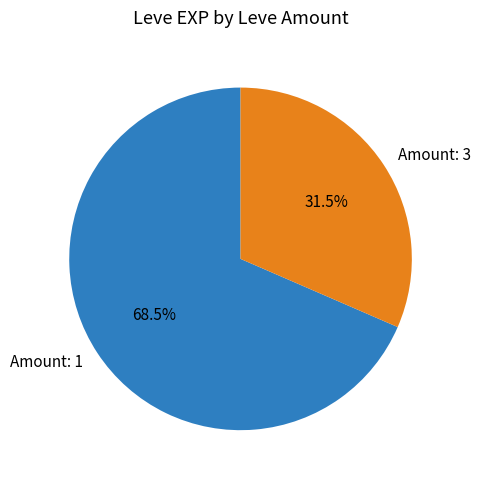

Is there a majority slice in this chart?

Yes